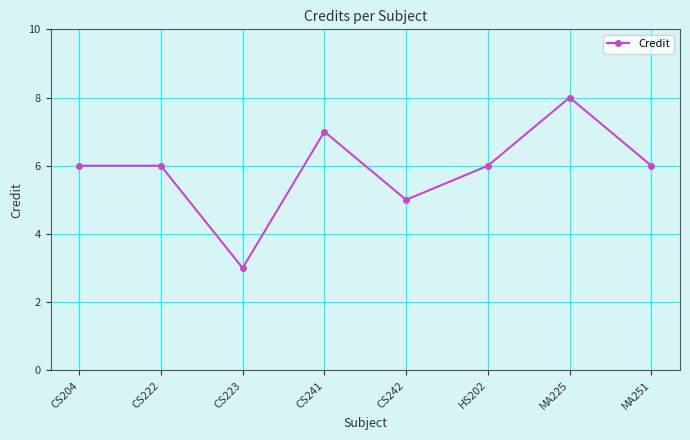

What is the average value?

6